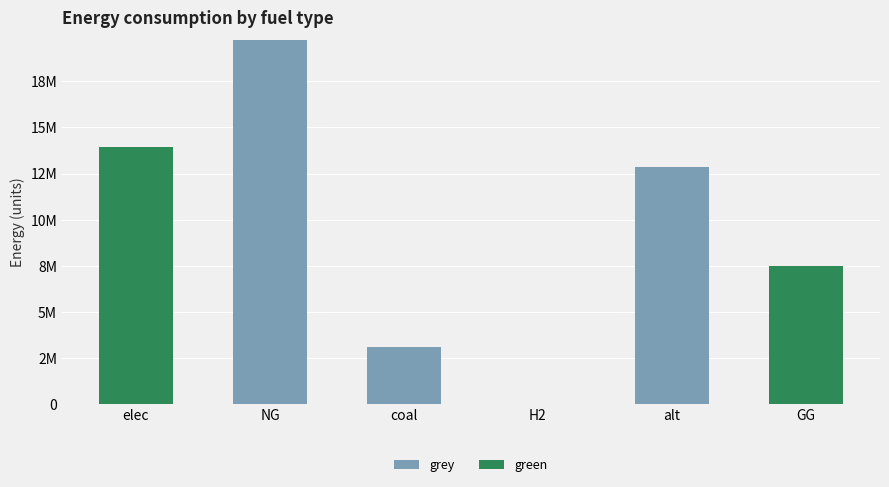

Are the bars grouped side by side (vs. stacked)?

No